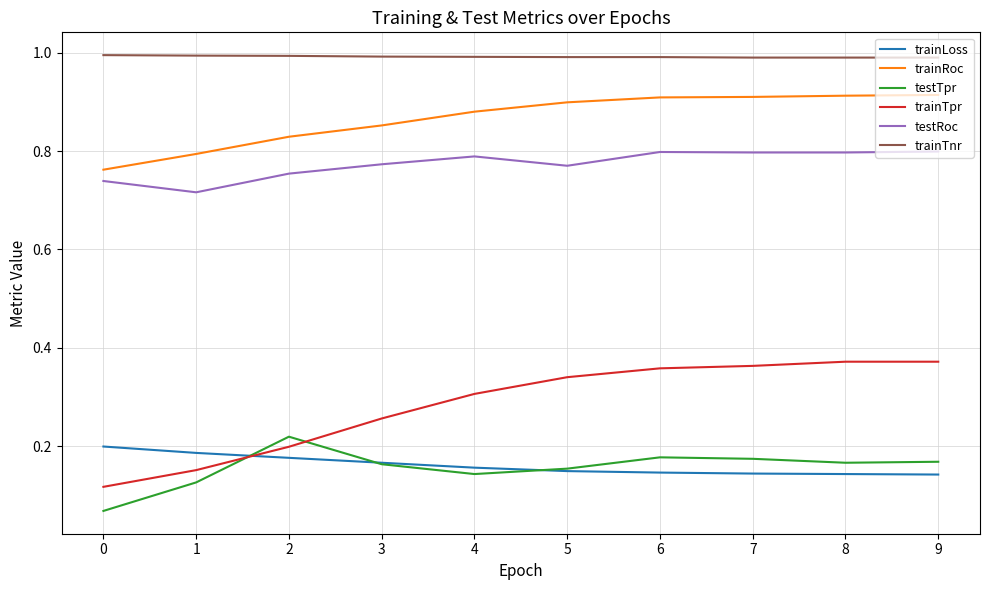

What is the total value across all series at 5?

3.3